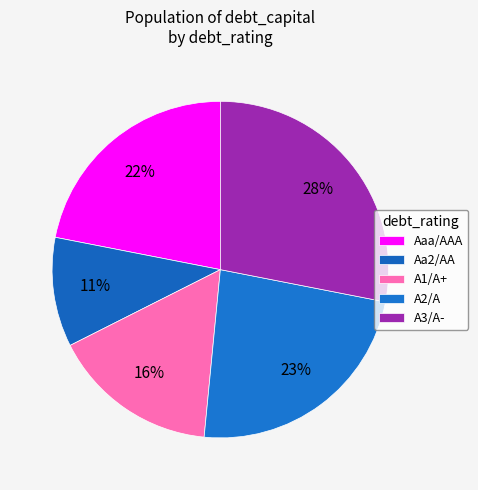

How many segments does this pie chart have?

5